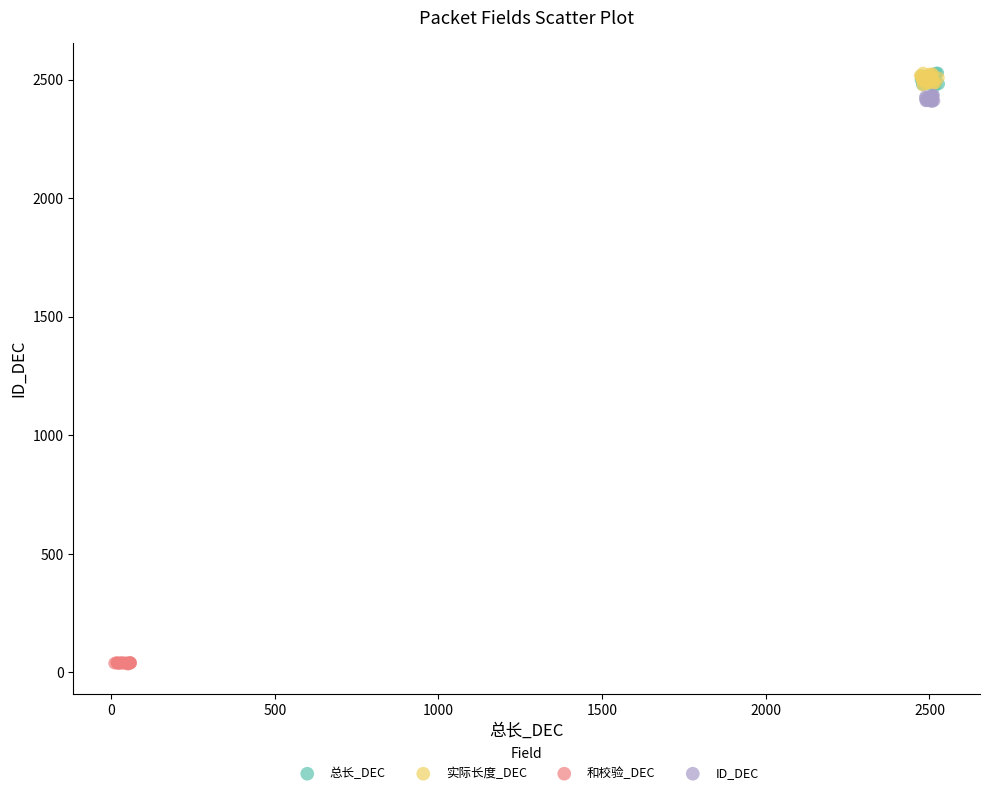

Which series reaches the minimum Y coordinate?

和校验_DEC